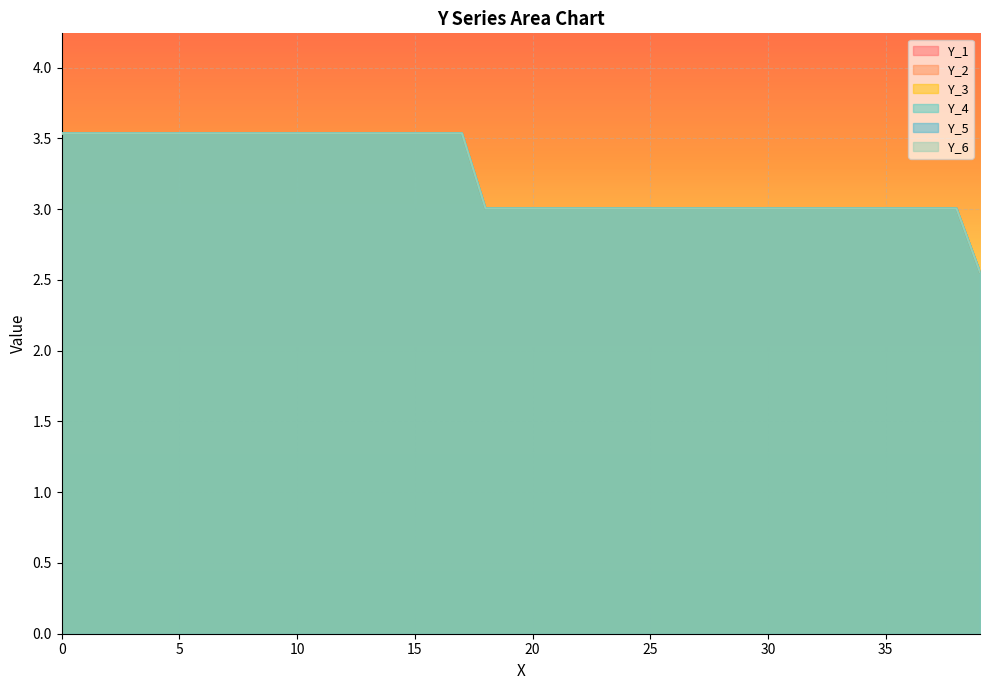

Which has a higher value, 27 or 6?

6